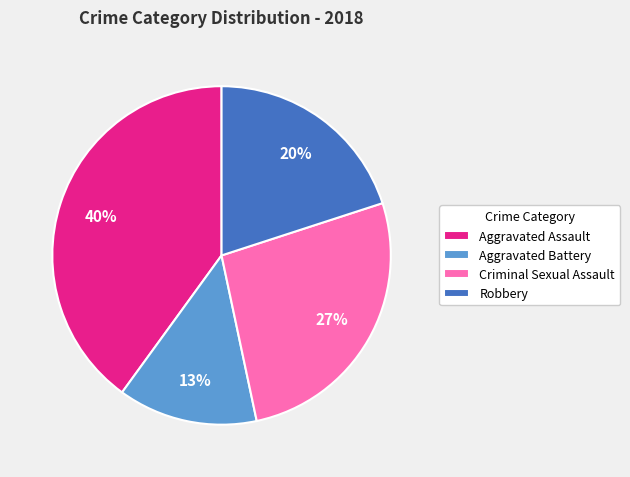

Count the number of slices in the pie.

4